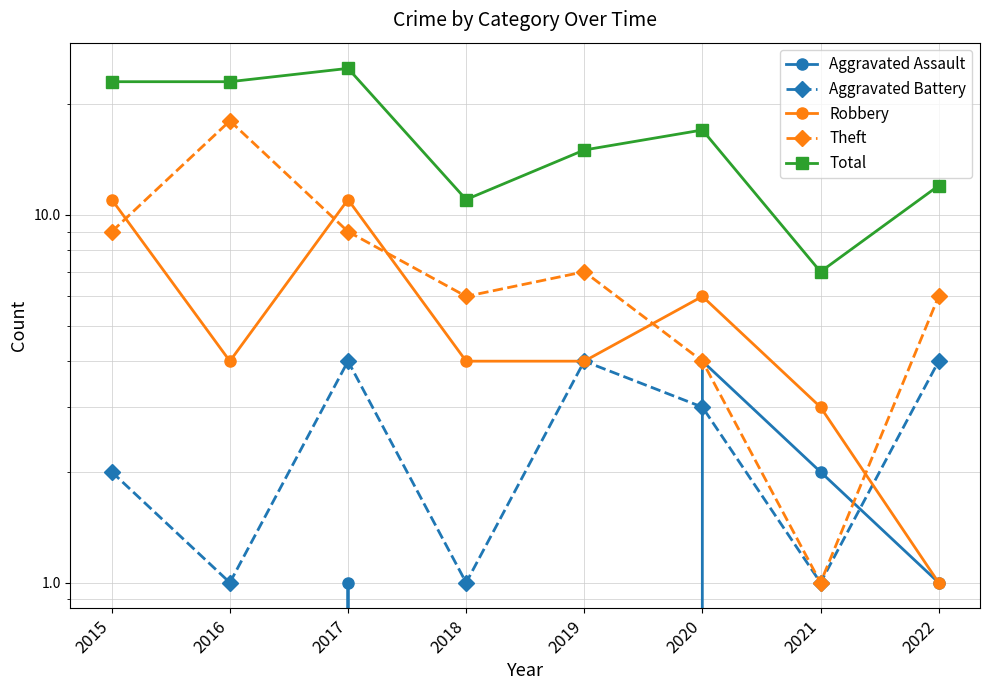

What is the total value across all series at 2016?

46